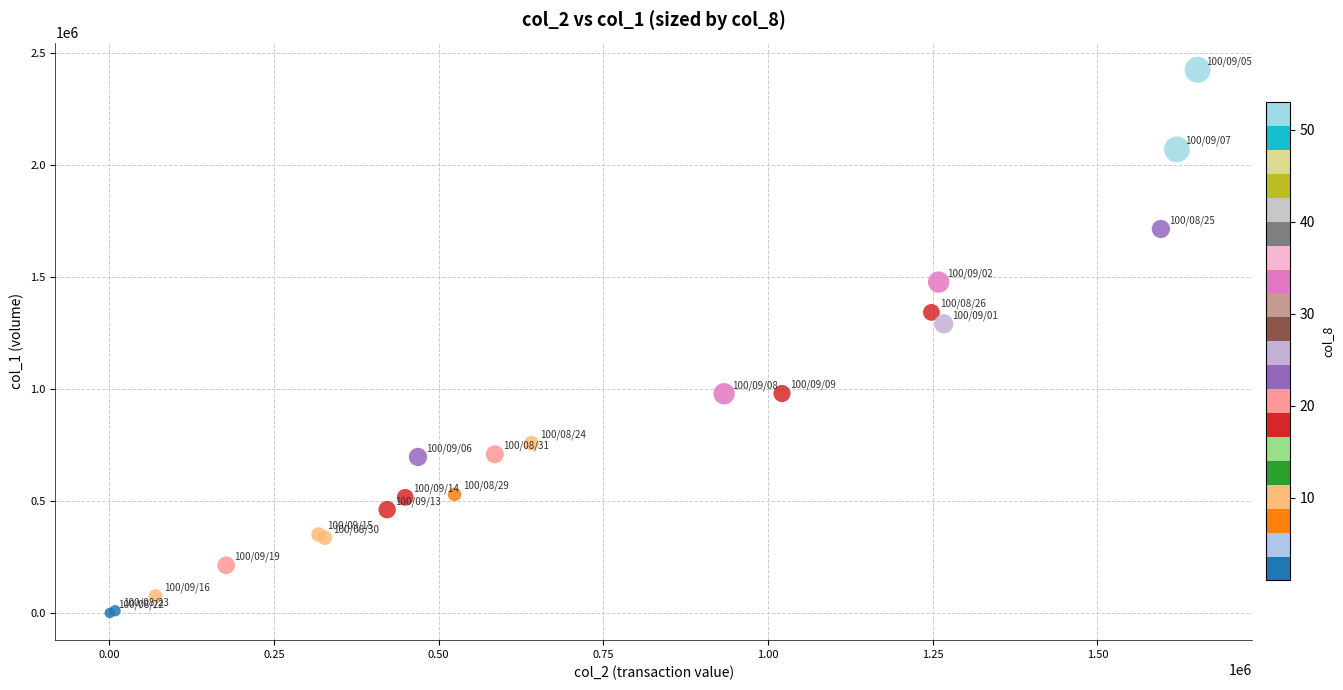

What Y value in the scatter plot is closest to 1212500?

1291000